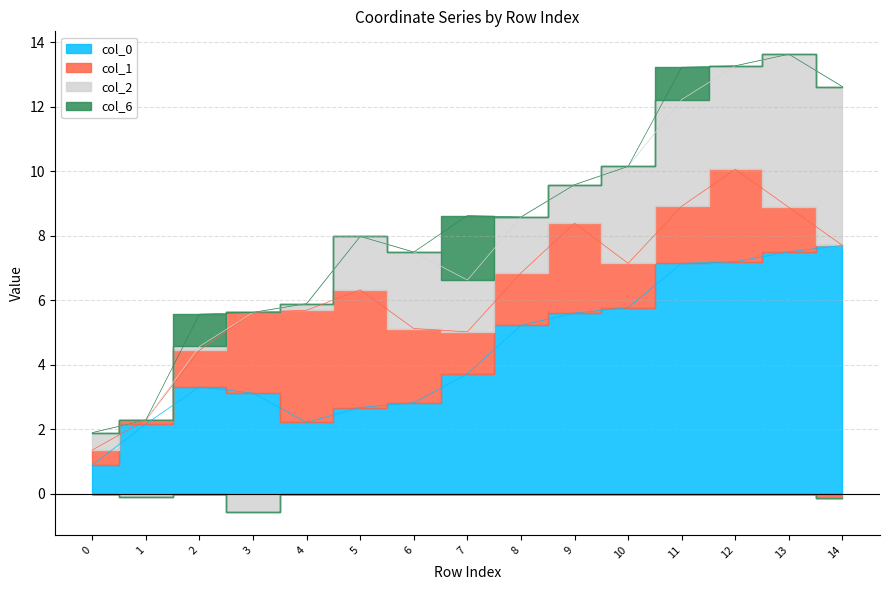

The col_2 series shows 0.1 at 0. True or false?

False